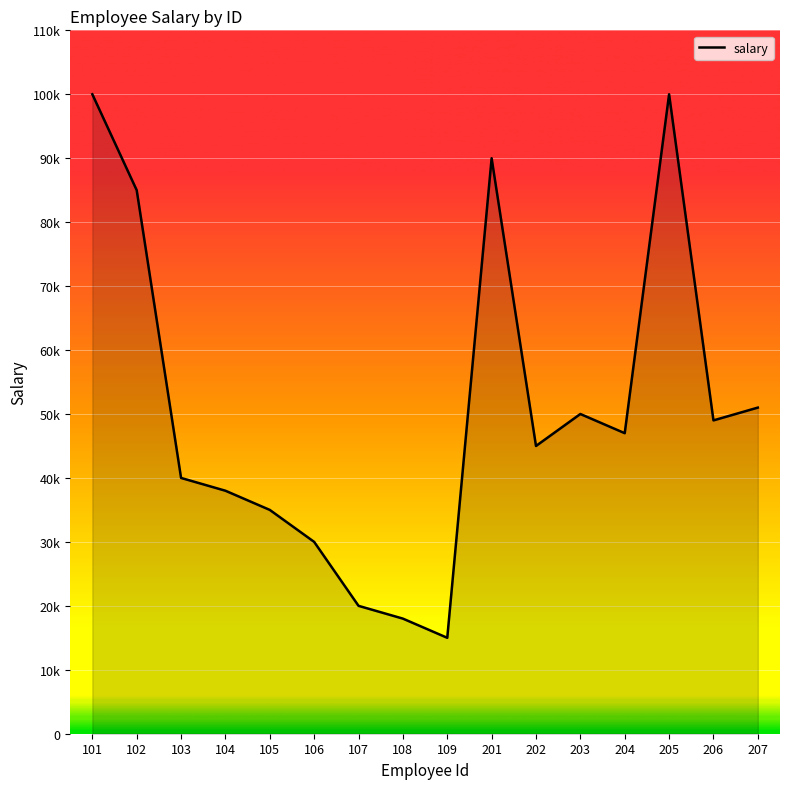

Is this an area chart (filled region under the line)?

Yes